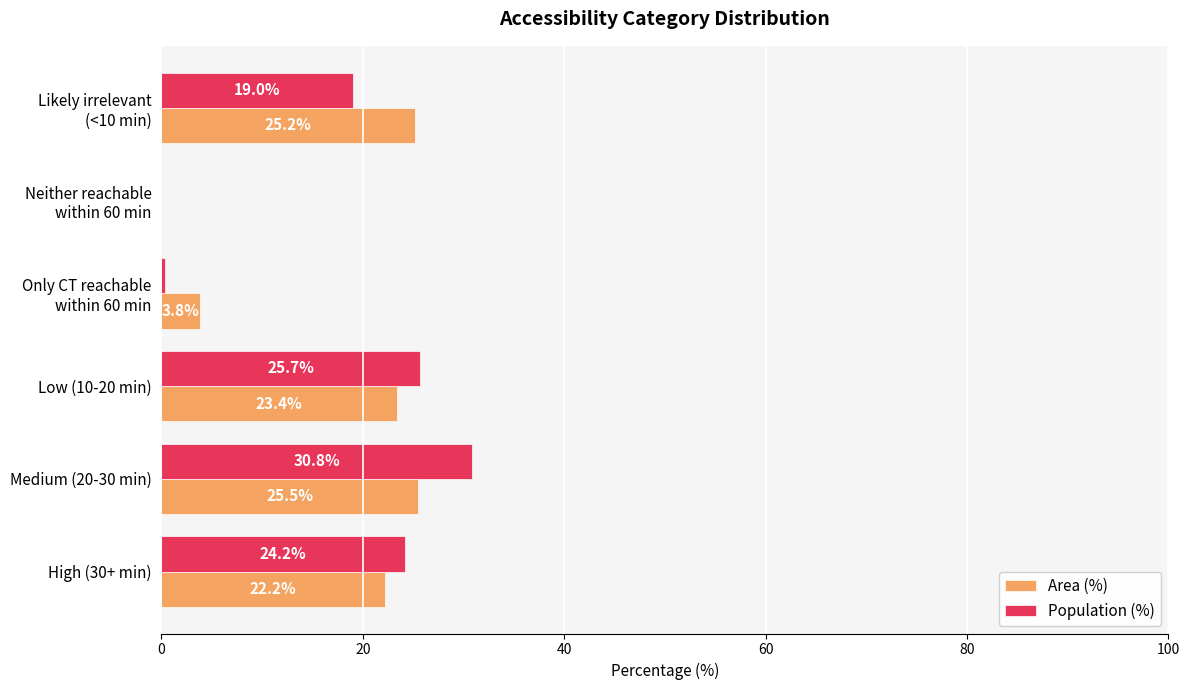

Which series changed the most between Medium (20-30 min) and Low (10-20 min)?

Population (%)